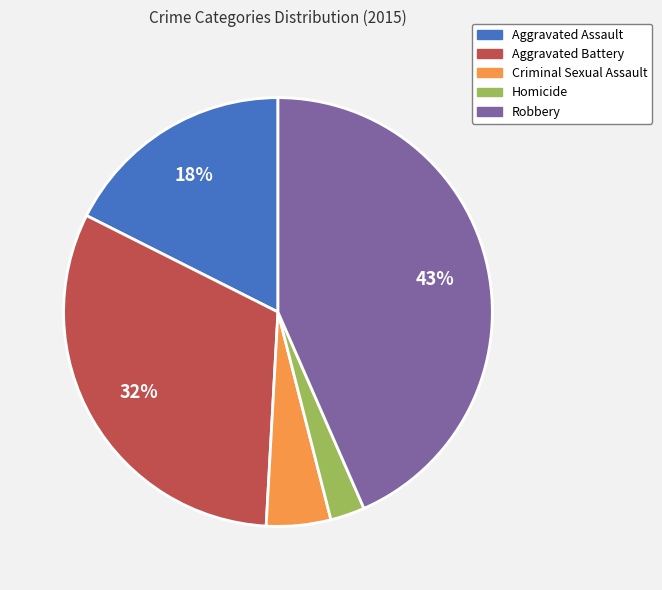

What is the smallest slice in the pie chart?

Homicide